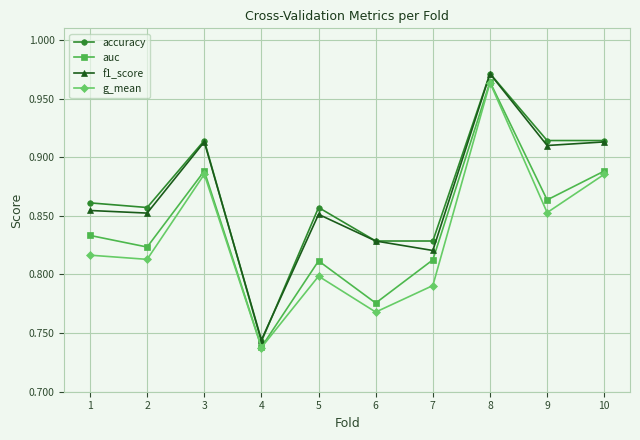

What is the sum of all auc values?

8.4